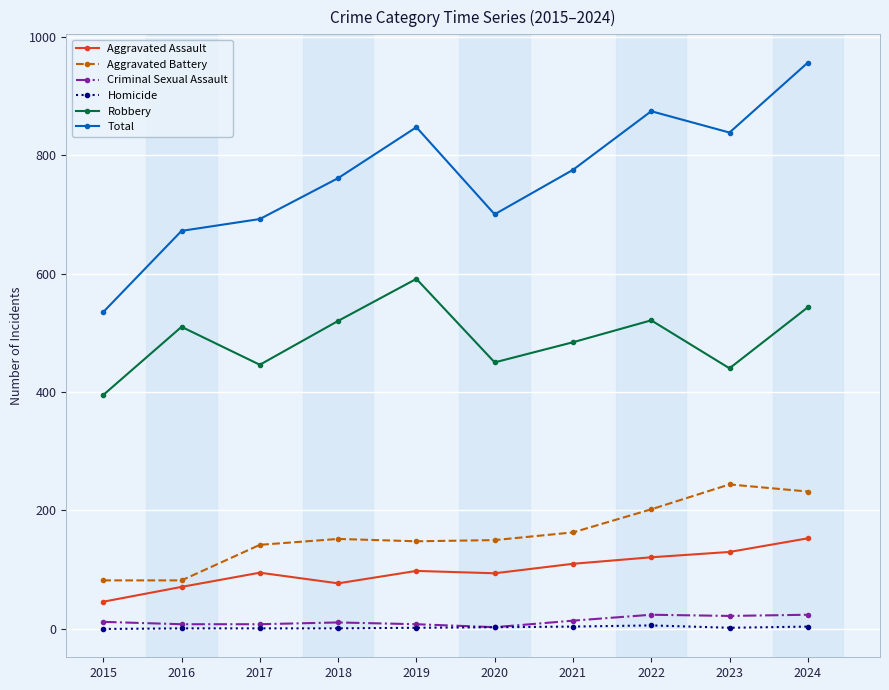

Is it true that Total equals 443 at 2024?

False